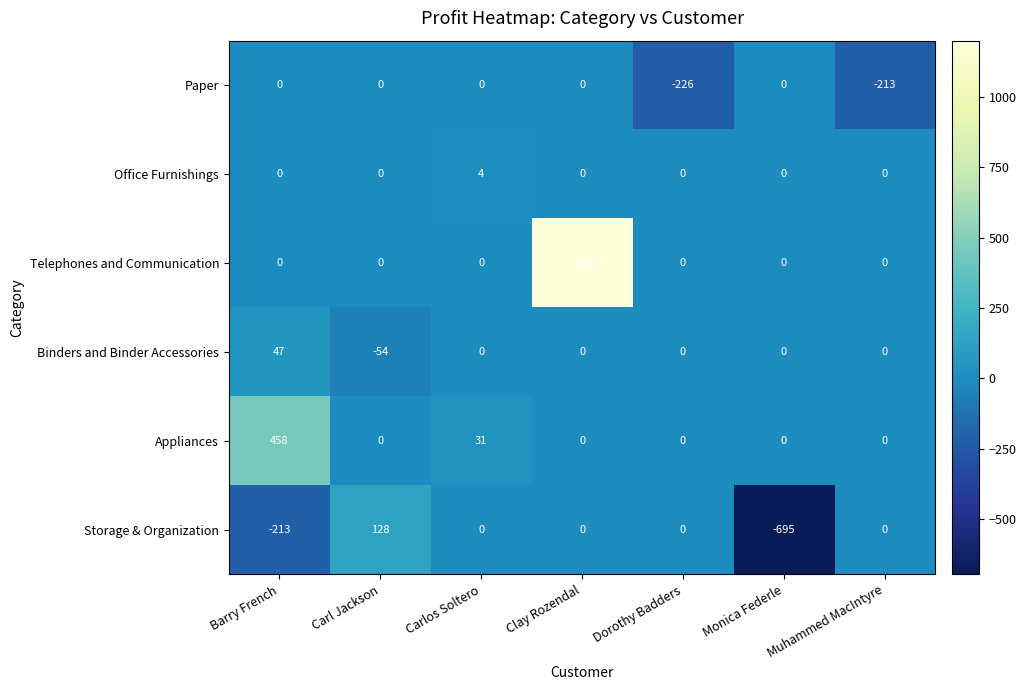

How many categories are shown in the chart?

7